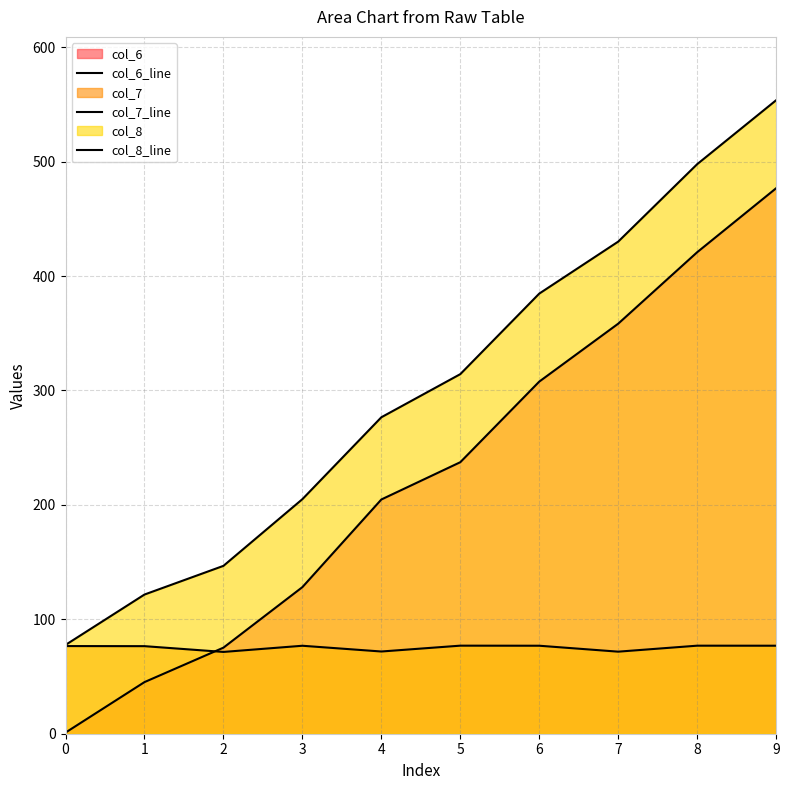

Between 2 and 9, which series saw the biggest shift?

col_8_line